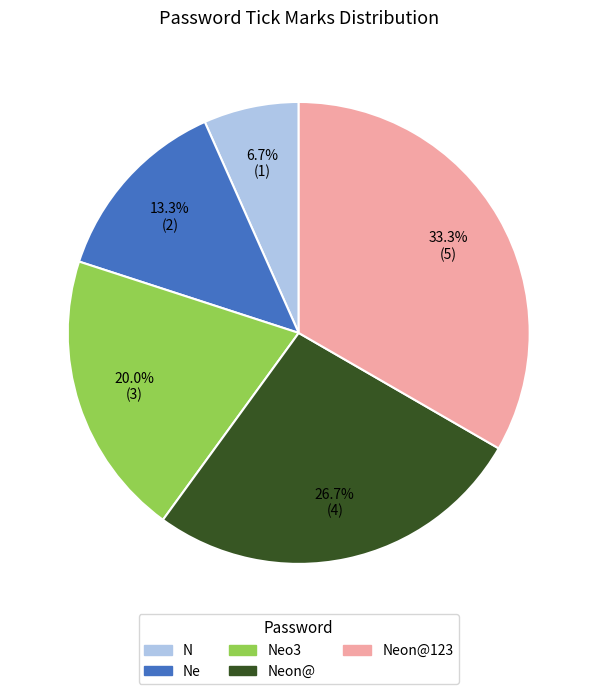

Is there a majority slice in this chart?

No